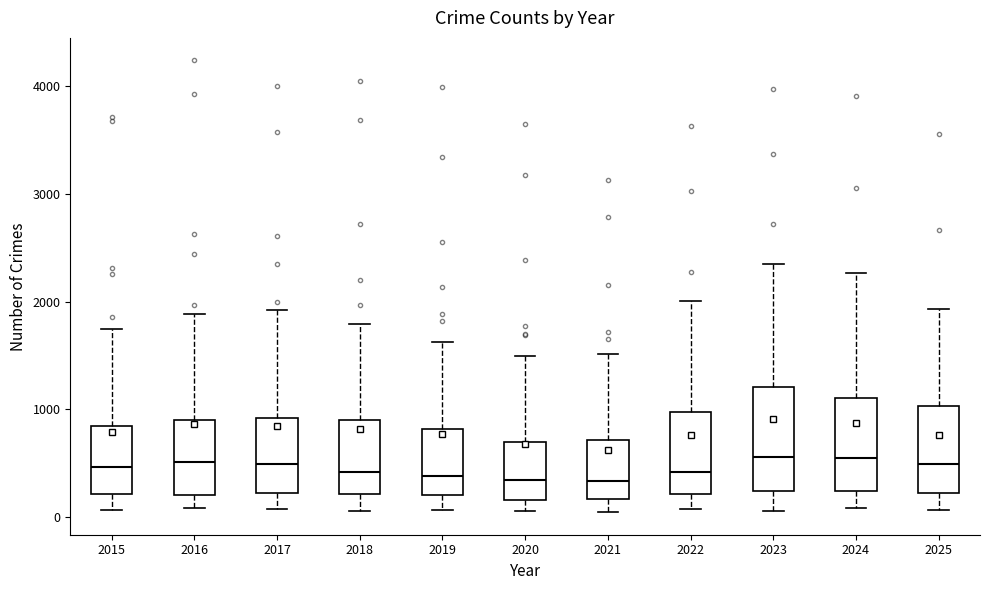

Reading left to right, read every box against the y-axis: the position of its median line, the range the box covers, and the ends of its whiskers. The values are not printed on the chart, so give them approximately, as read against the axis.

2015: median 500, box 200 to 800, whiskers 100 to 1700
2016: median 500, box 200 to 900, whiskers 100 to 1900
2017: median 500, box 200 to 900, whiskers 100 to 1900
2018: median 400, box 200 to 900, whiskers 100 to 1800
2019: median 400, box 200 to 800, whiskers 100 to 1600
2020: median 300, box 200 to 700, whiskers 100 to 1500
2021: median 300, box 200 to 700, whiskers 0 to 1500
2022: median 400, box 200 to 1000, whiskers 100 to 2000
2023: median 600, box 200 to 1200, whiskers 0 to 2400
2024: median 500, box 200 to 1100, whiskers 100 to 2300
2025: median 500, box 200 to 1000, whiskers 100 to 1900